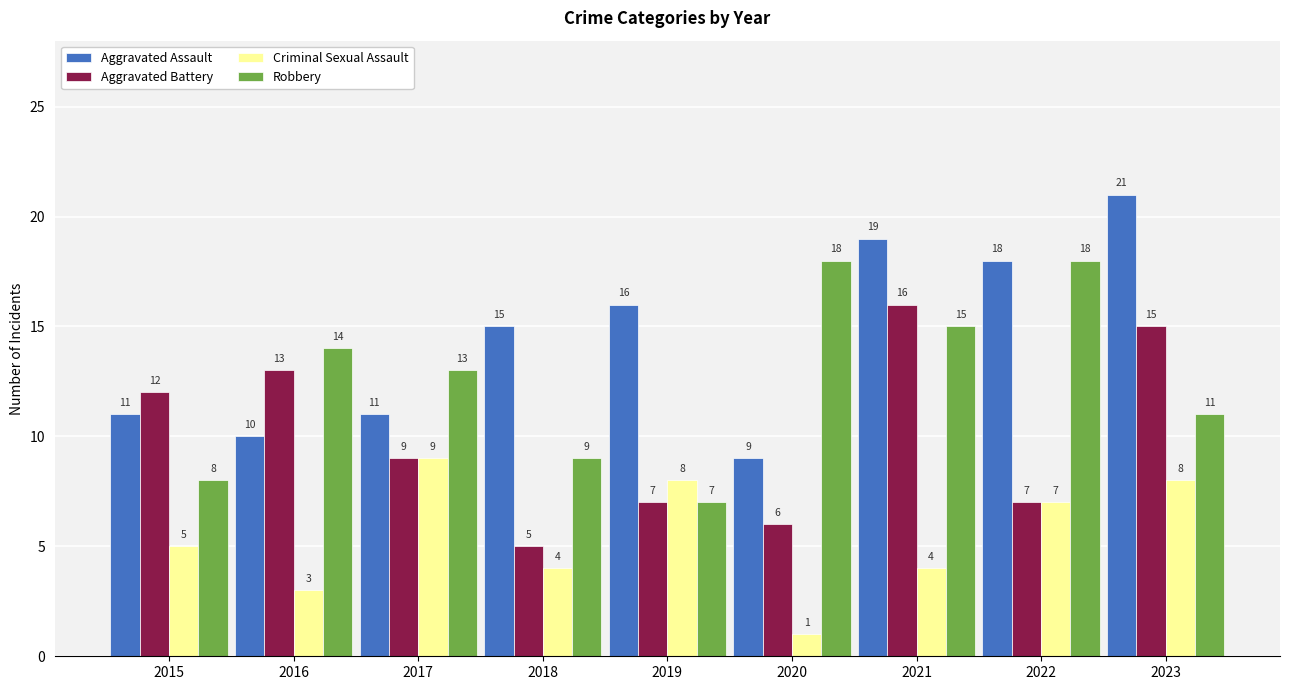

What is the average value of the Aggravated Battery series?

10